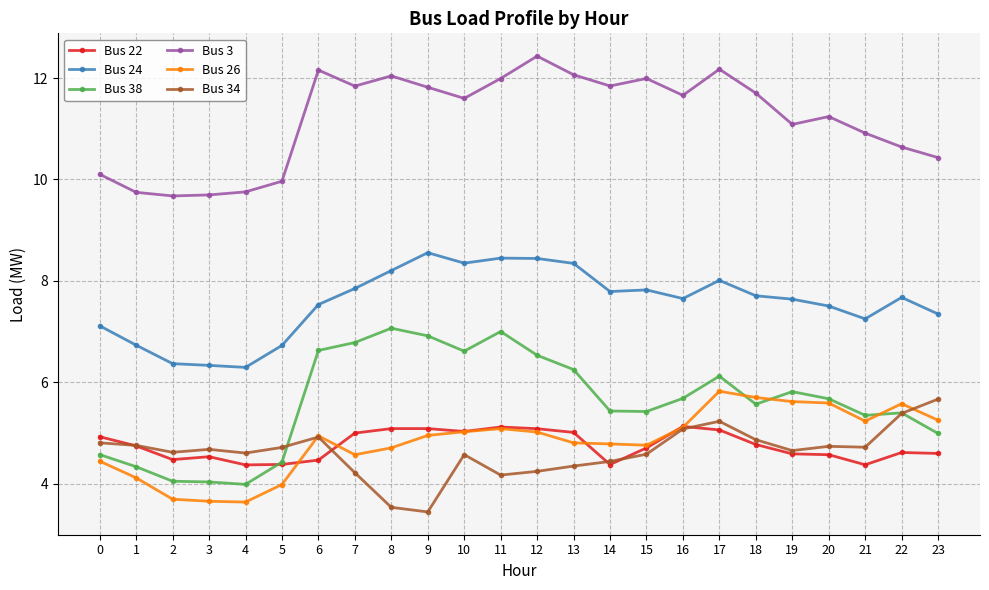

Which category has the highest value in the Bus 24 series?

9